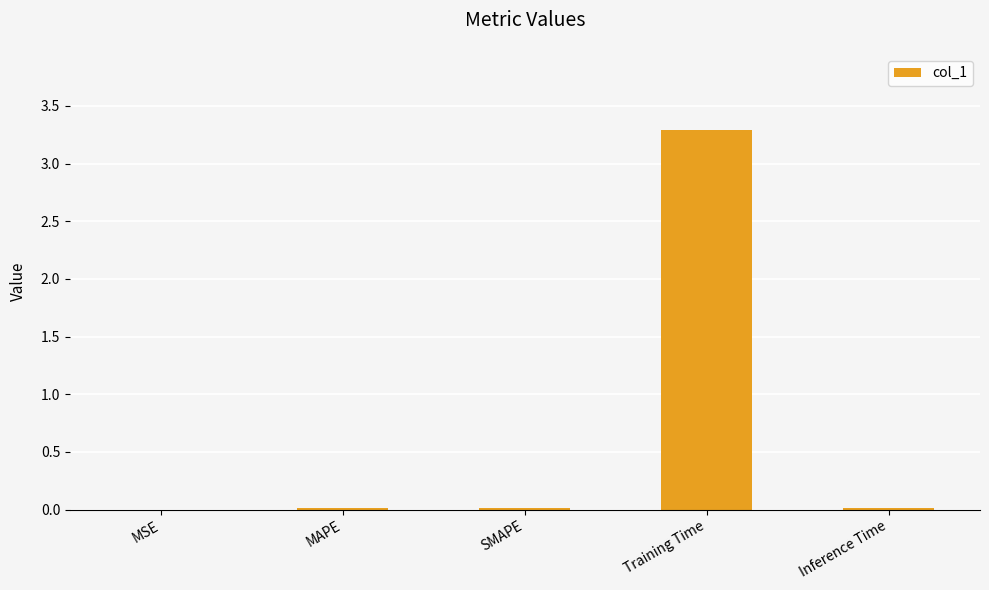

What is the maximum value shown in the chart?

3.3